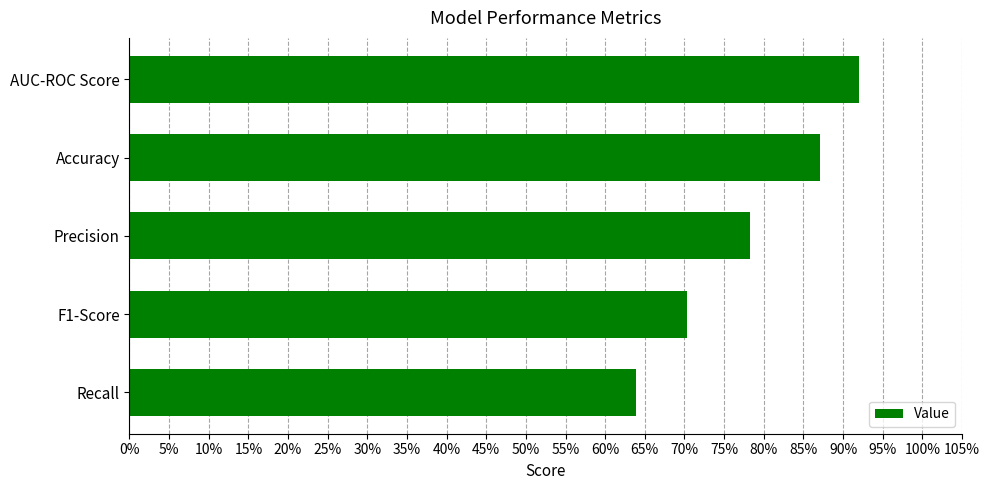

Count the values in the range 0 to 1.

5